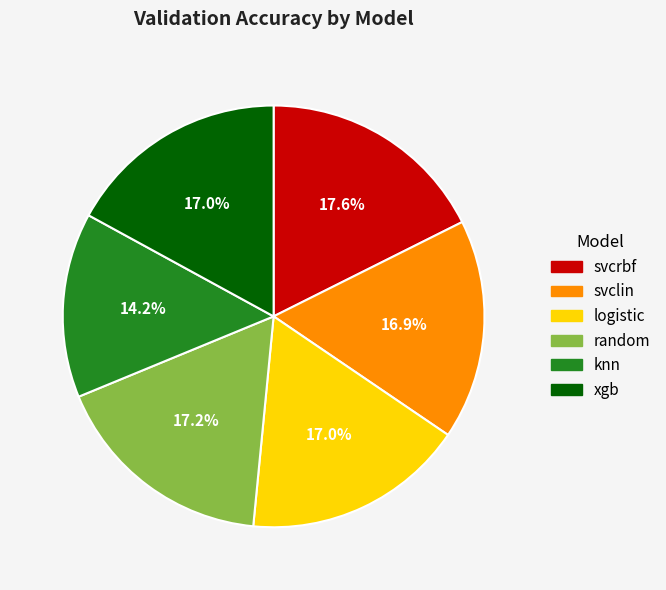

What percentage is the svcrbf slice, to the nearest percent?

18%